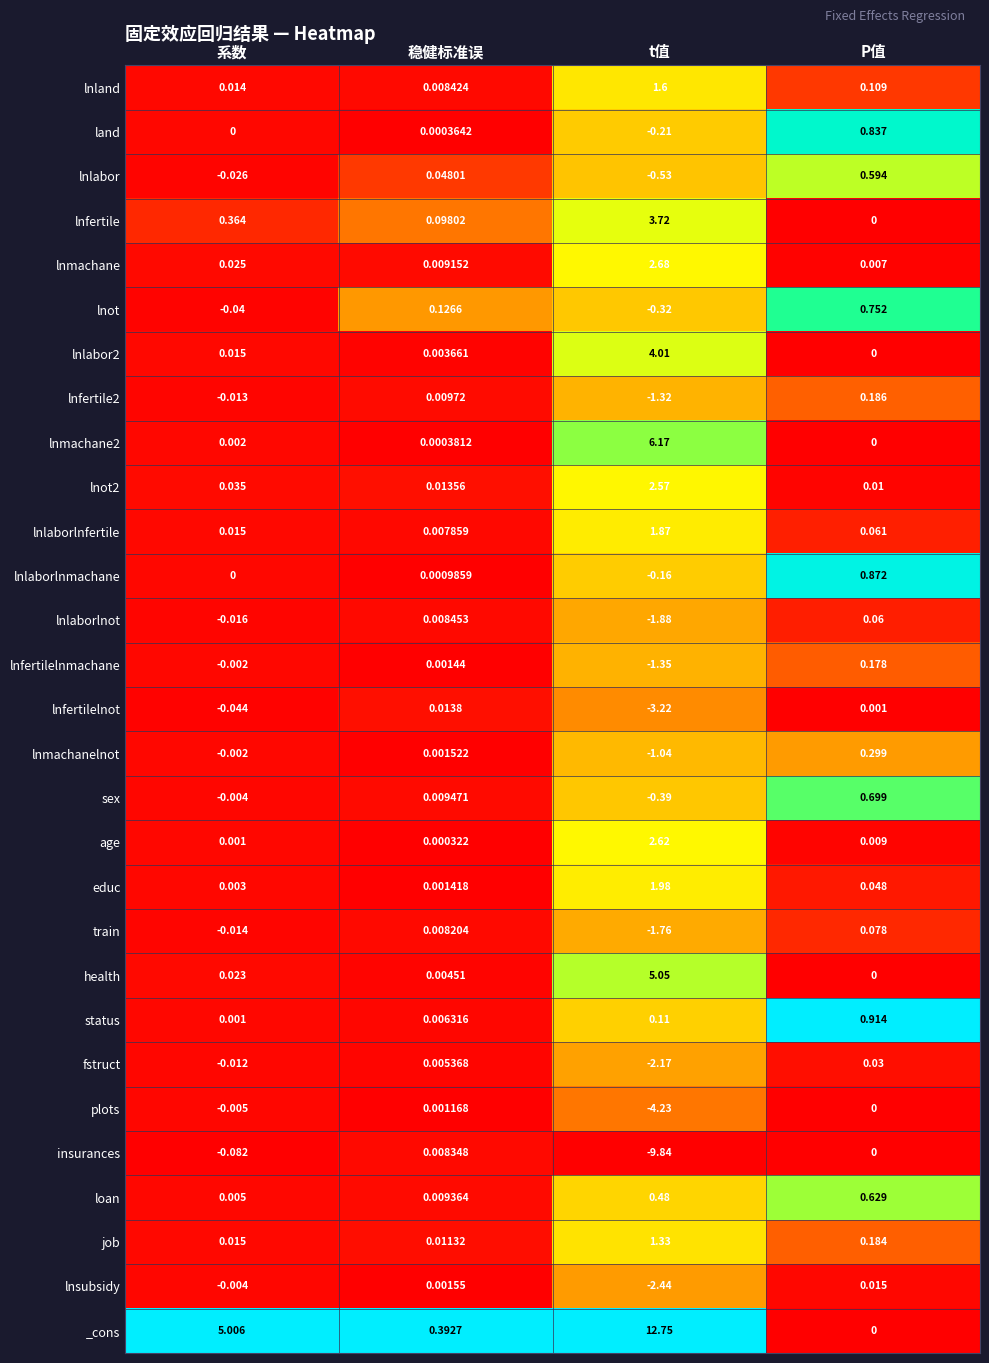

At which category is the sum across all series the highest?

t值